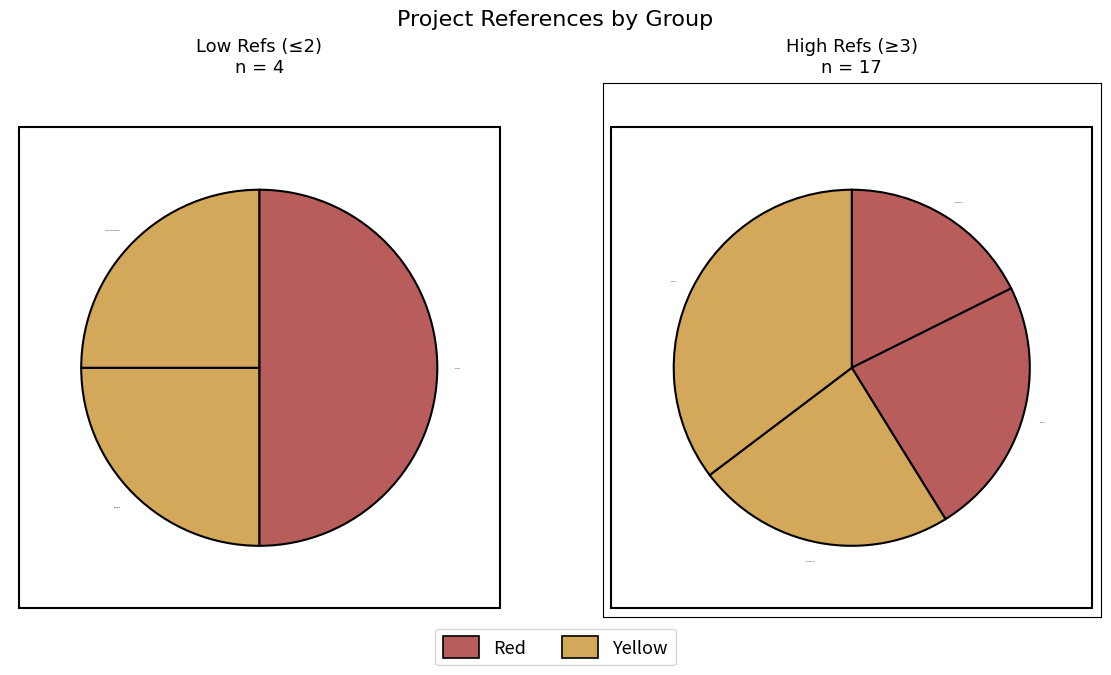

What portion of the pie excludes BballDataBaseFunctions?

95.2%